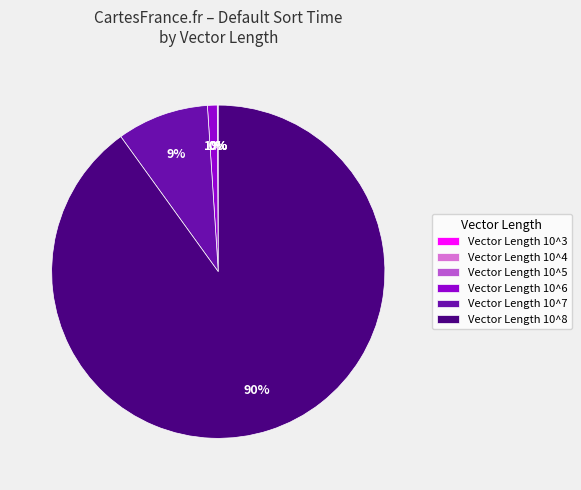

Which slice is the largest?

Vector Length 10^8